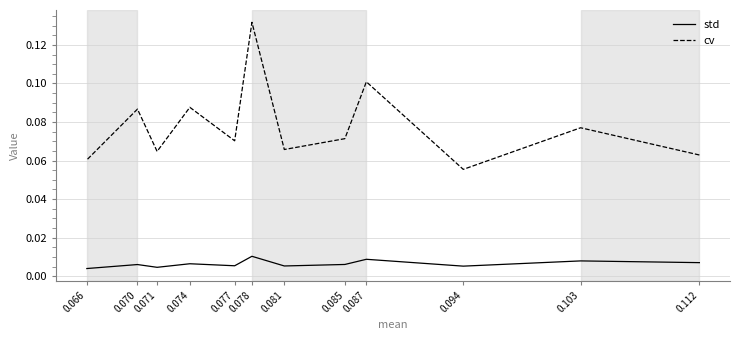

How many lines are shown in the chart?

2